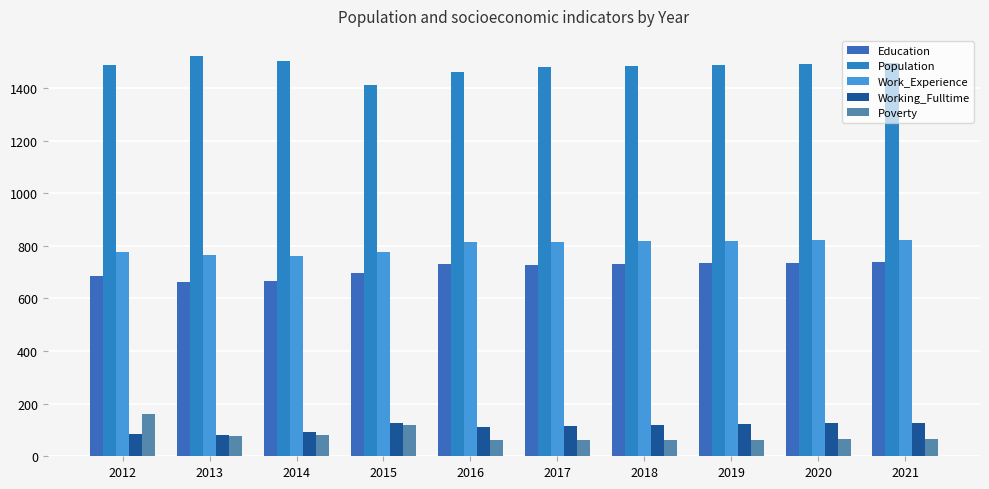

Rank the series at 2018 from lowest to highest value.

Poverty, Working_Fulltime, Education, Work_Experience, Population